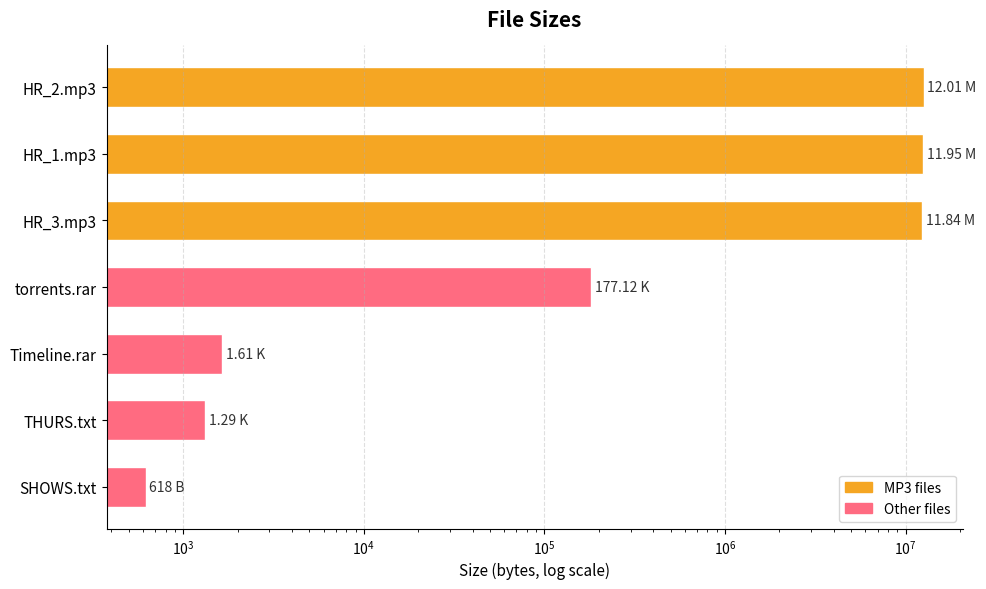

True or false: the data shows 117405.7 at torrents.rar.

False